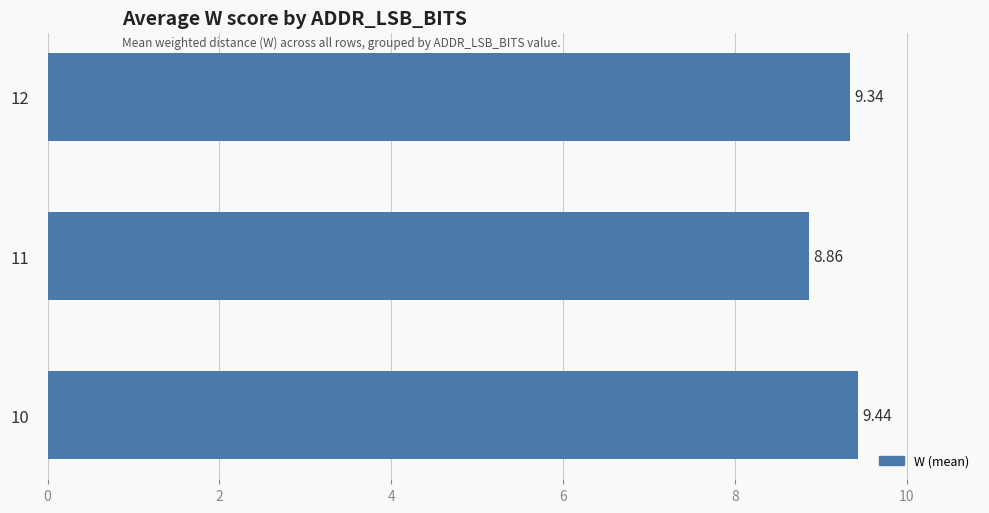

What is the difference between the second highest and minimum values?

0.5